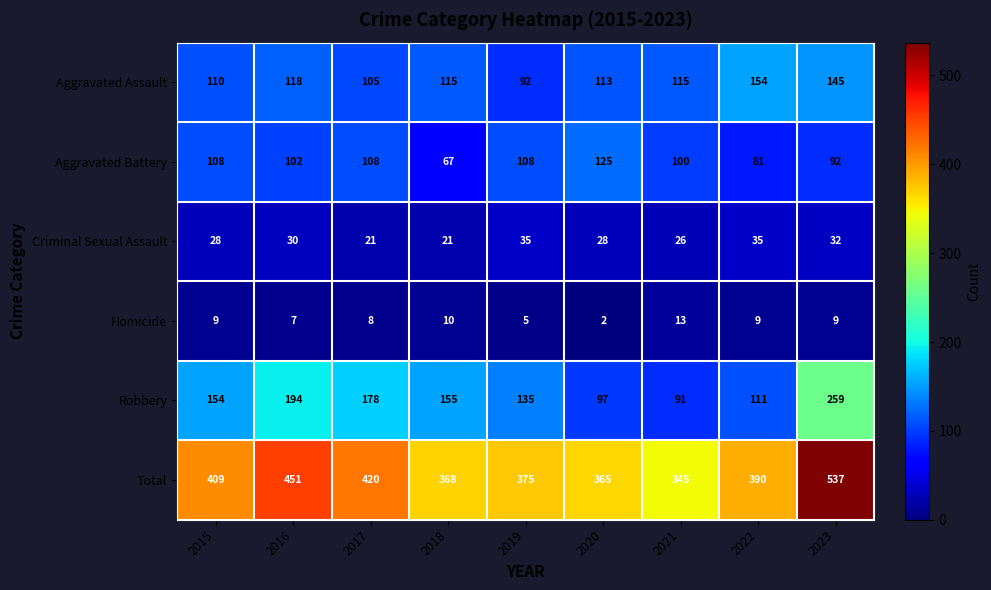

What is the total value across all series at 2019?

750